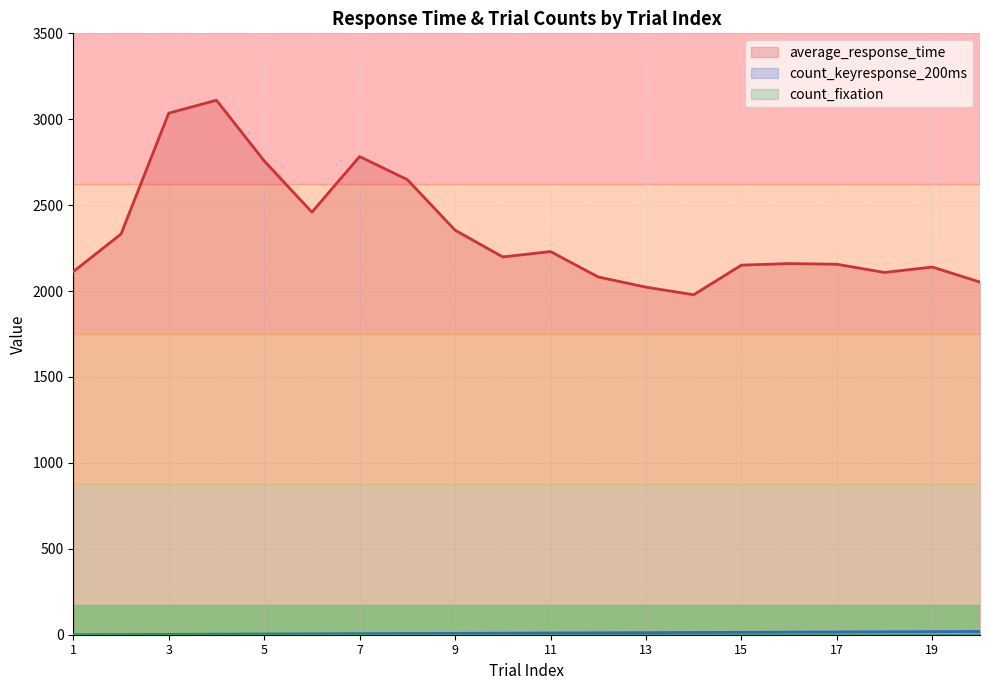

How many lines are shown in the chart?

3